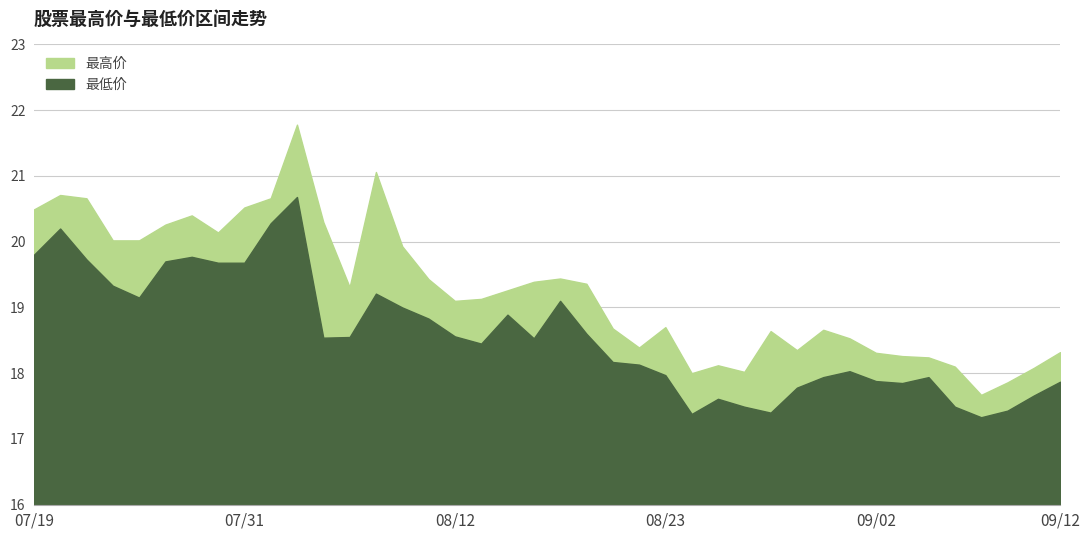

What is the difference between the maximum and second lowest values in the 最低价 series?

3.3